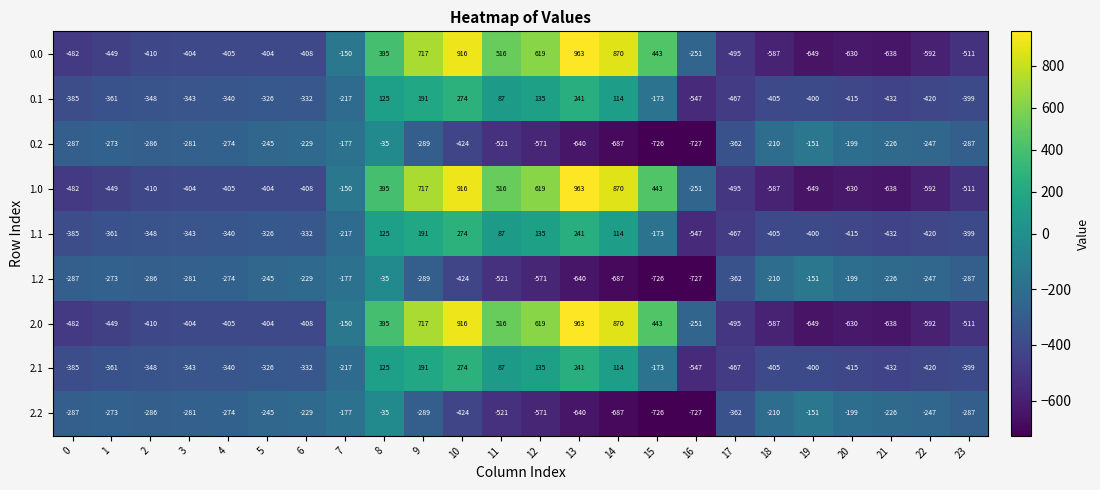

At which category is the sum across all series the highest?

10